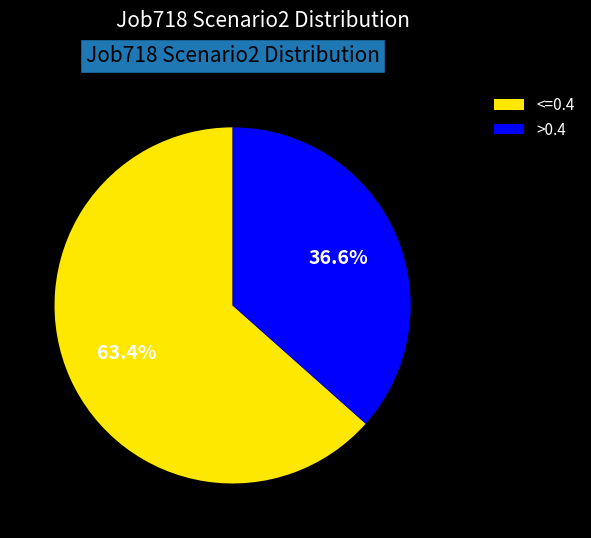

How much of the chart is everything except >0.4?

63.4%